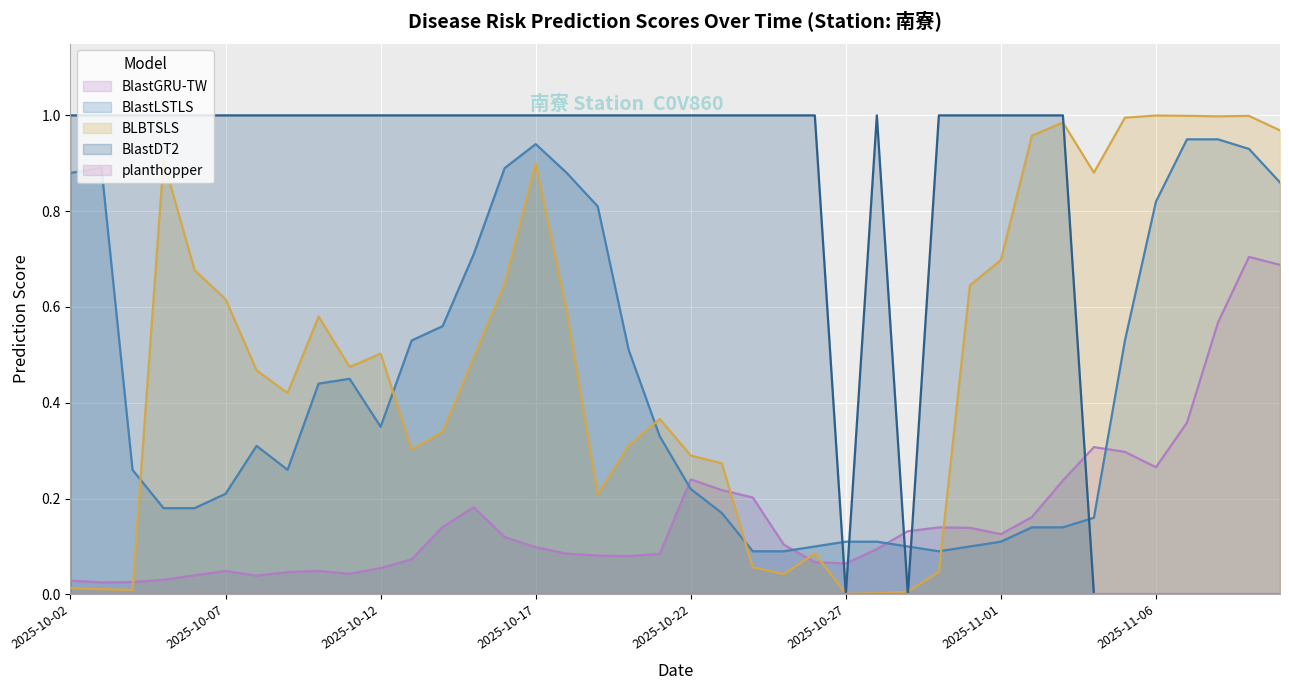

Which series changed the most between 2025-10-07 and 2025-10-22?

BLBTSLS